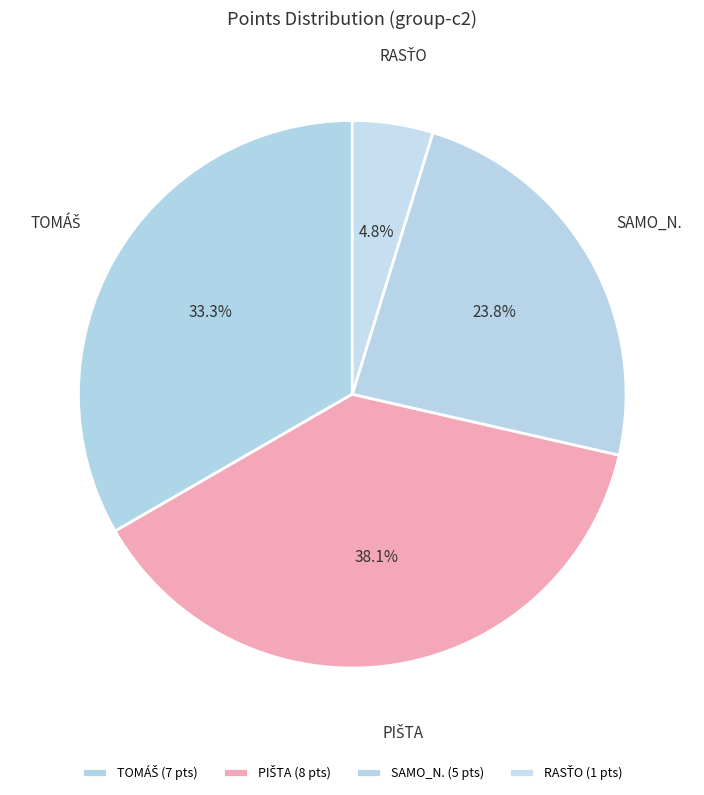

How many slices are in this pie chart?

4